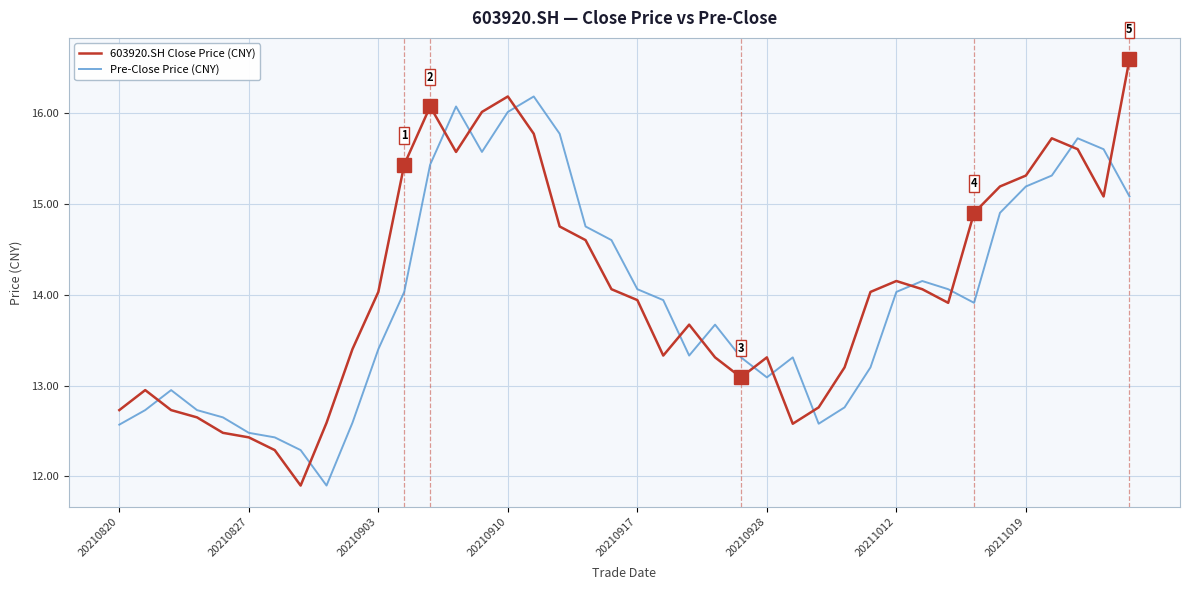

Rank the series by their maximum value, from highest to lowest.

603920.SH Close Price (CNY), Pre-Close Price (CNY)